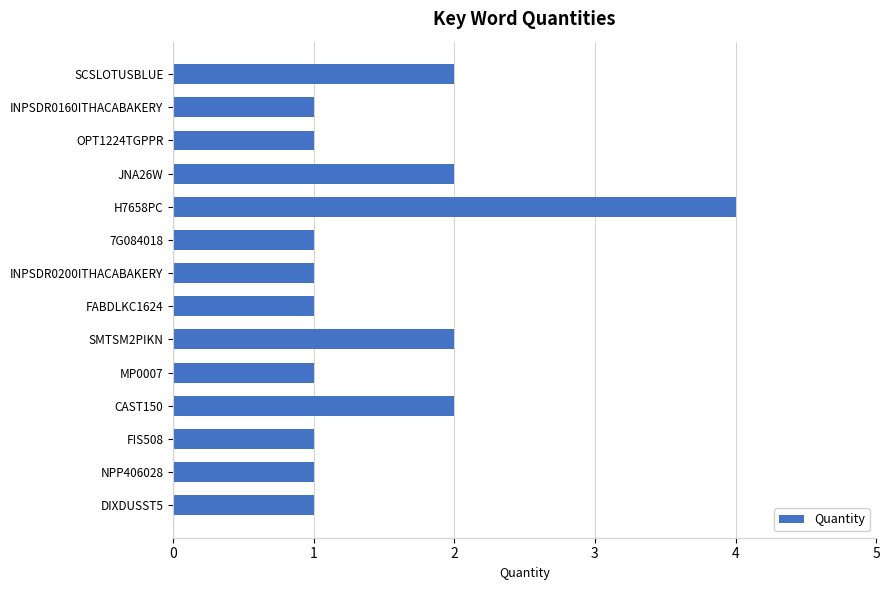

The chart shows a value of 1 at MP0007. True or false?

True